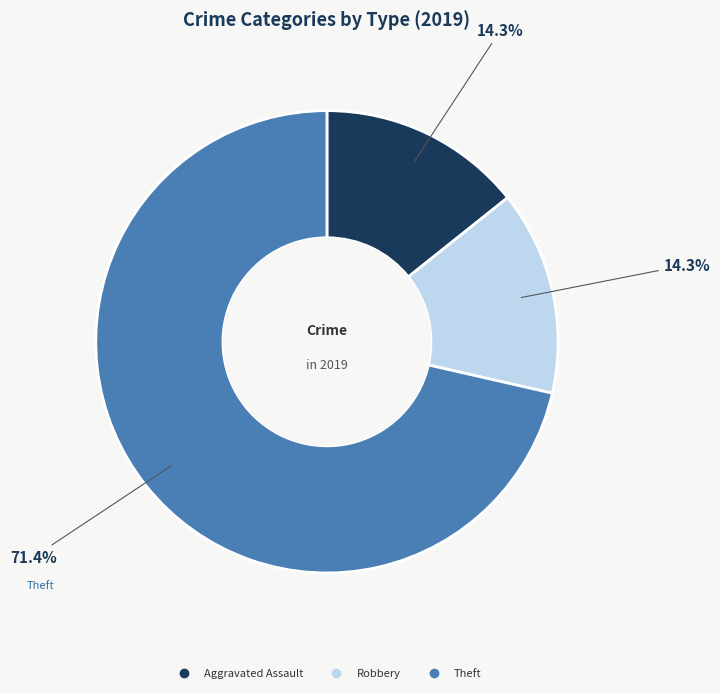

Is there a majority slice in this chart?

Yes